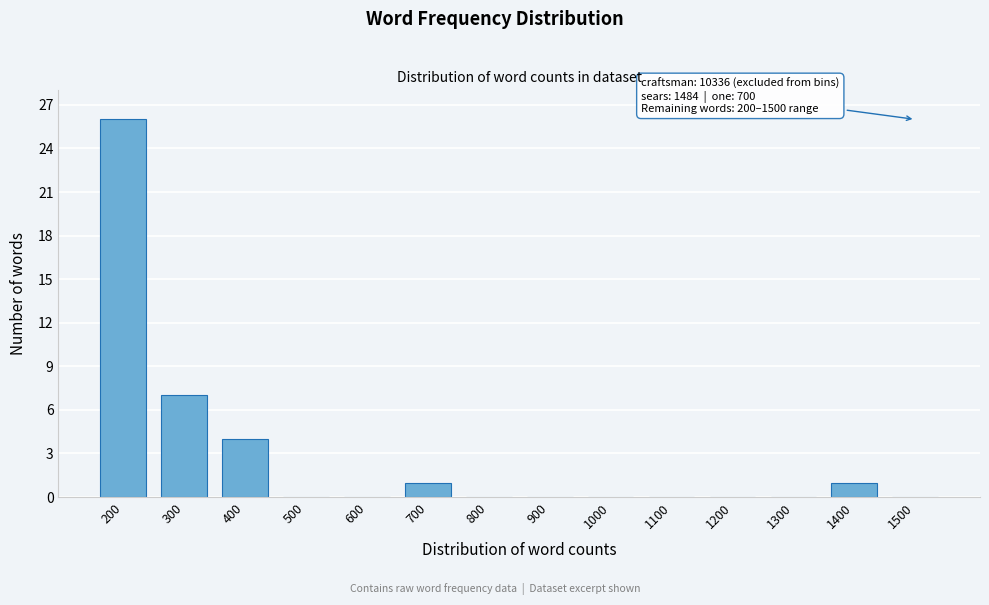

Reading right to left, transcribe all the data shown in this chart.

1500=0	1400=1	1300=0	1200=0	1100=0	1000=0	900=0	800=0	700=1	600=0	500=0	400=4	300=7	200=26